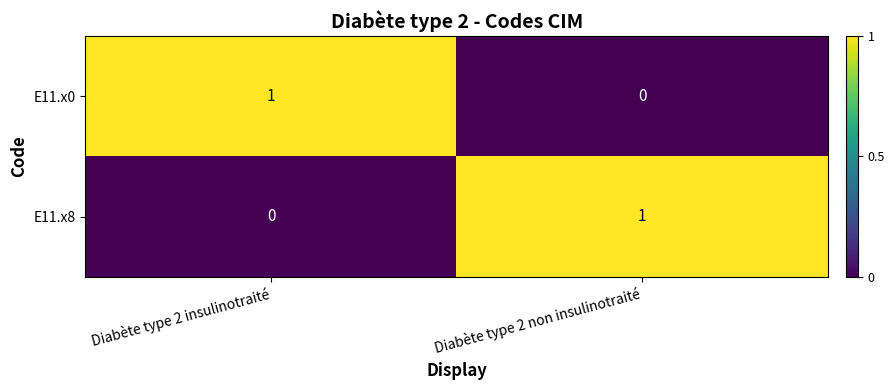

The value of E11.x8 at Diabète type 2 non insulinotraité is 2. True or false?

False